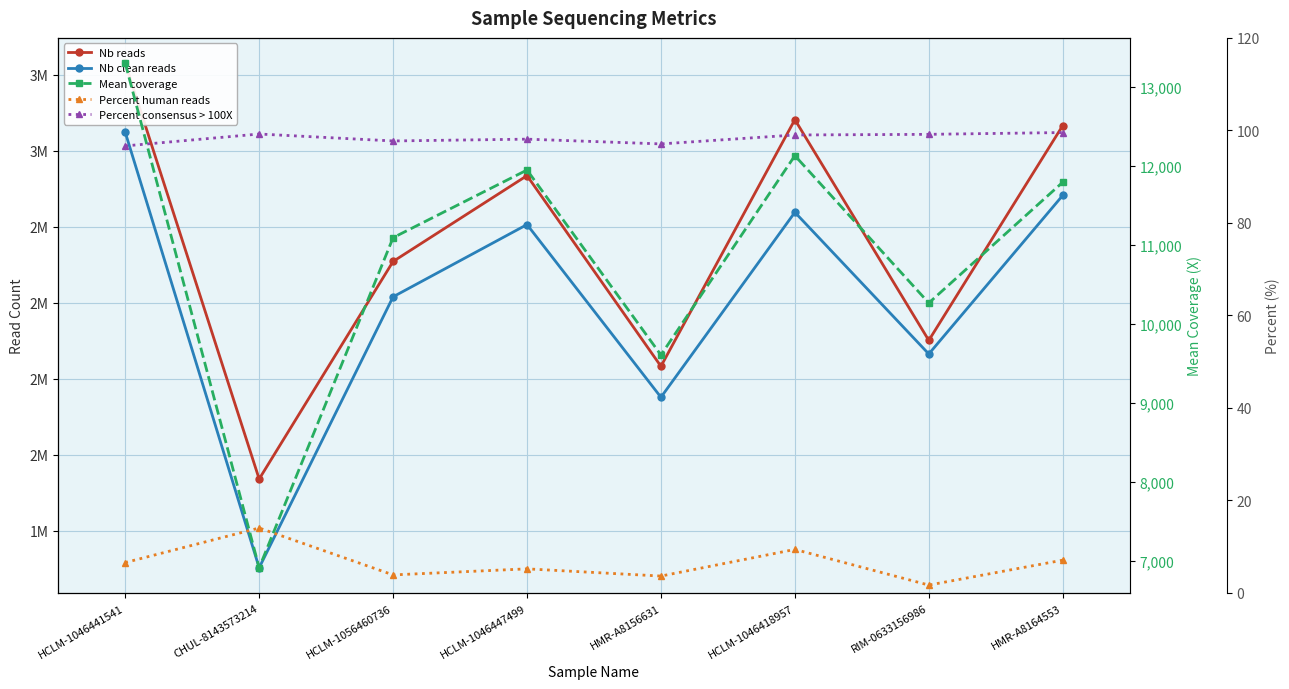

Count the number of data series in this chart.

5